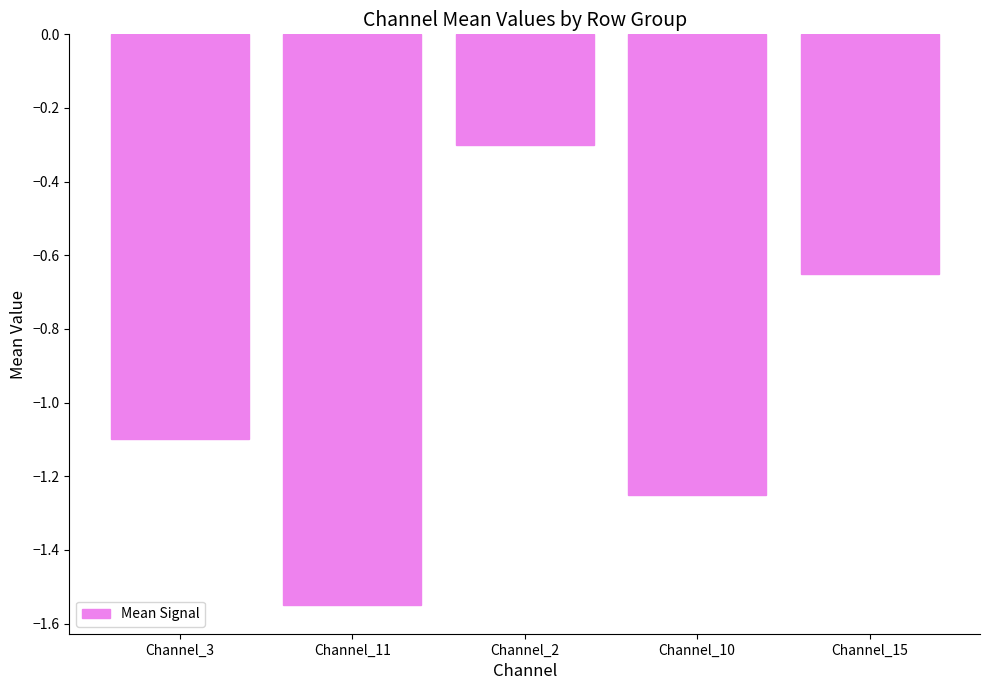

What is the difference between the second highest and minimum values?

0.9